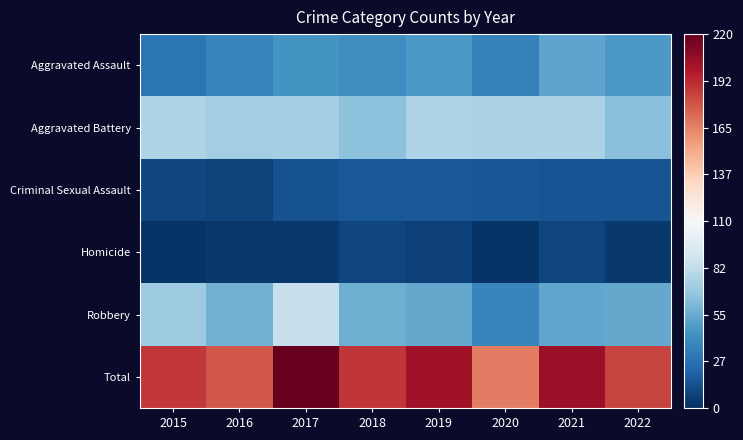

List the series in order of their peak value, highest first.

Total, Robbery, Aggravated Battery, Aggravated Assault, Criminal Sexual Assault, Homicide